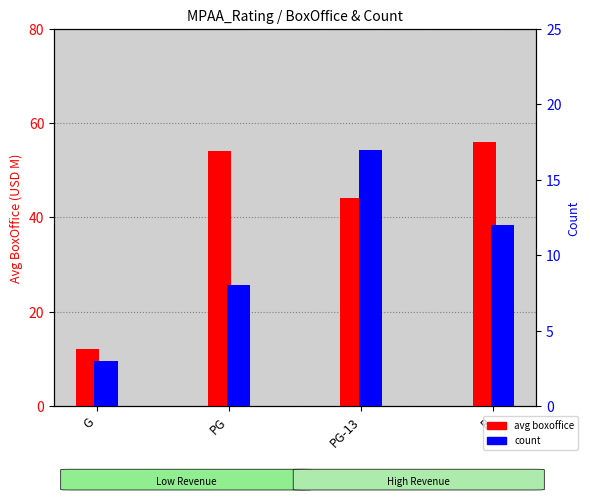

Which series has the widest spread of values?

avg boxoffice